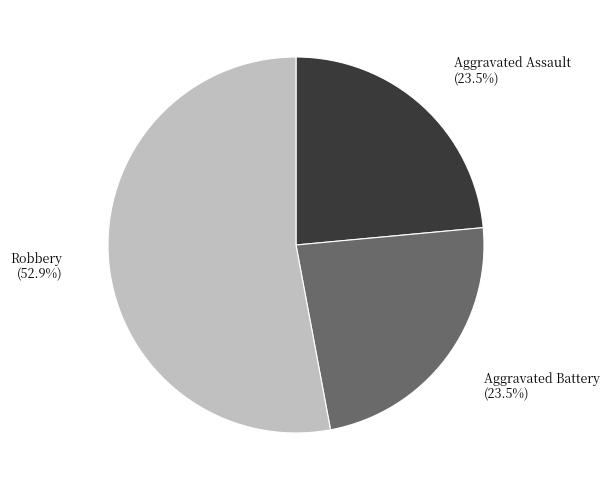

To the nearest percent, what is the average slice percentage?

33%